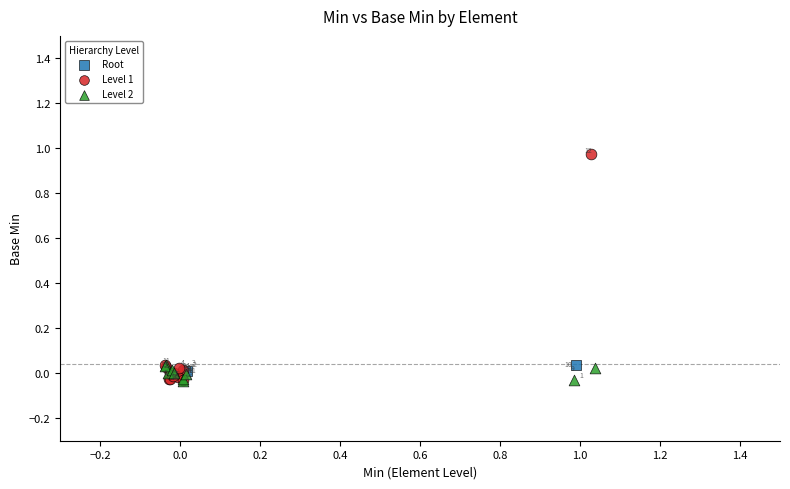

Which series contains the lowest Y value?

Level 2